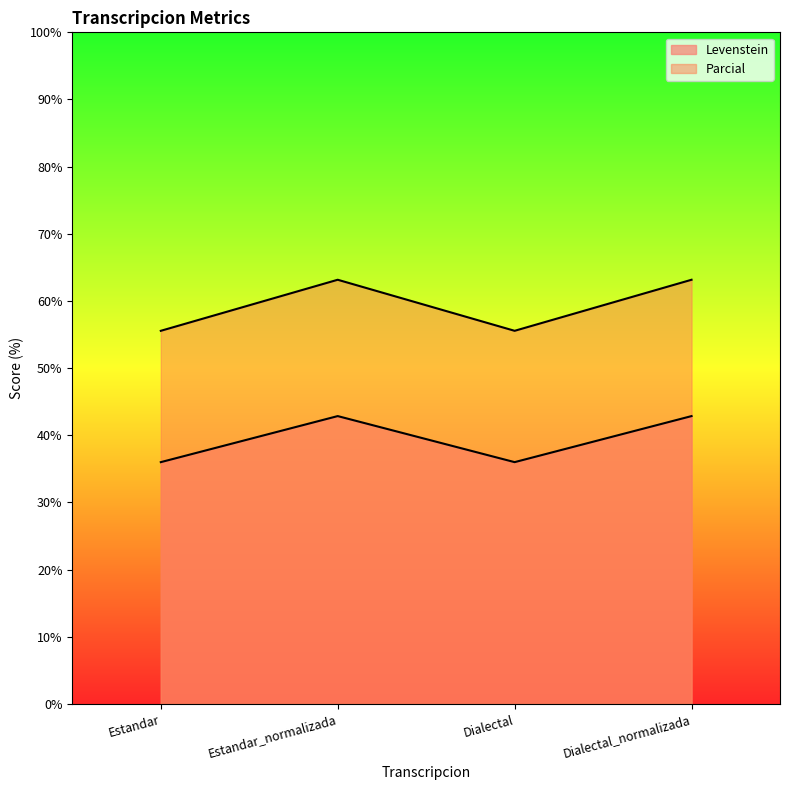

Is the value of Levenstein at Estandar_normalizada greater than the value of Parcial at Estandar_normalizada?

No